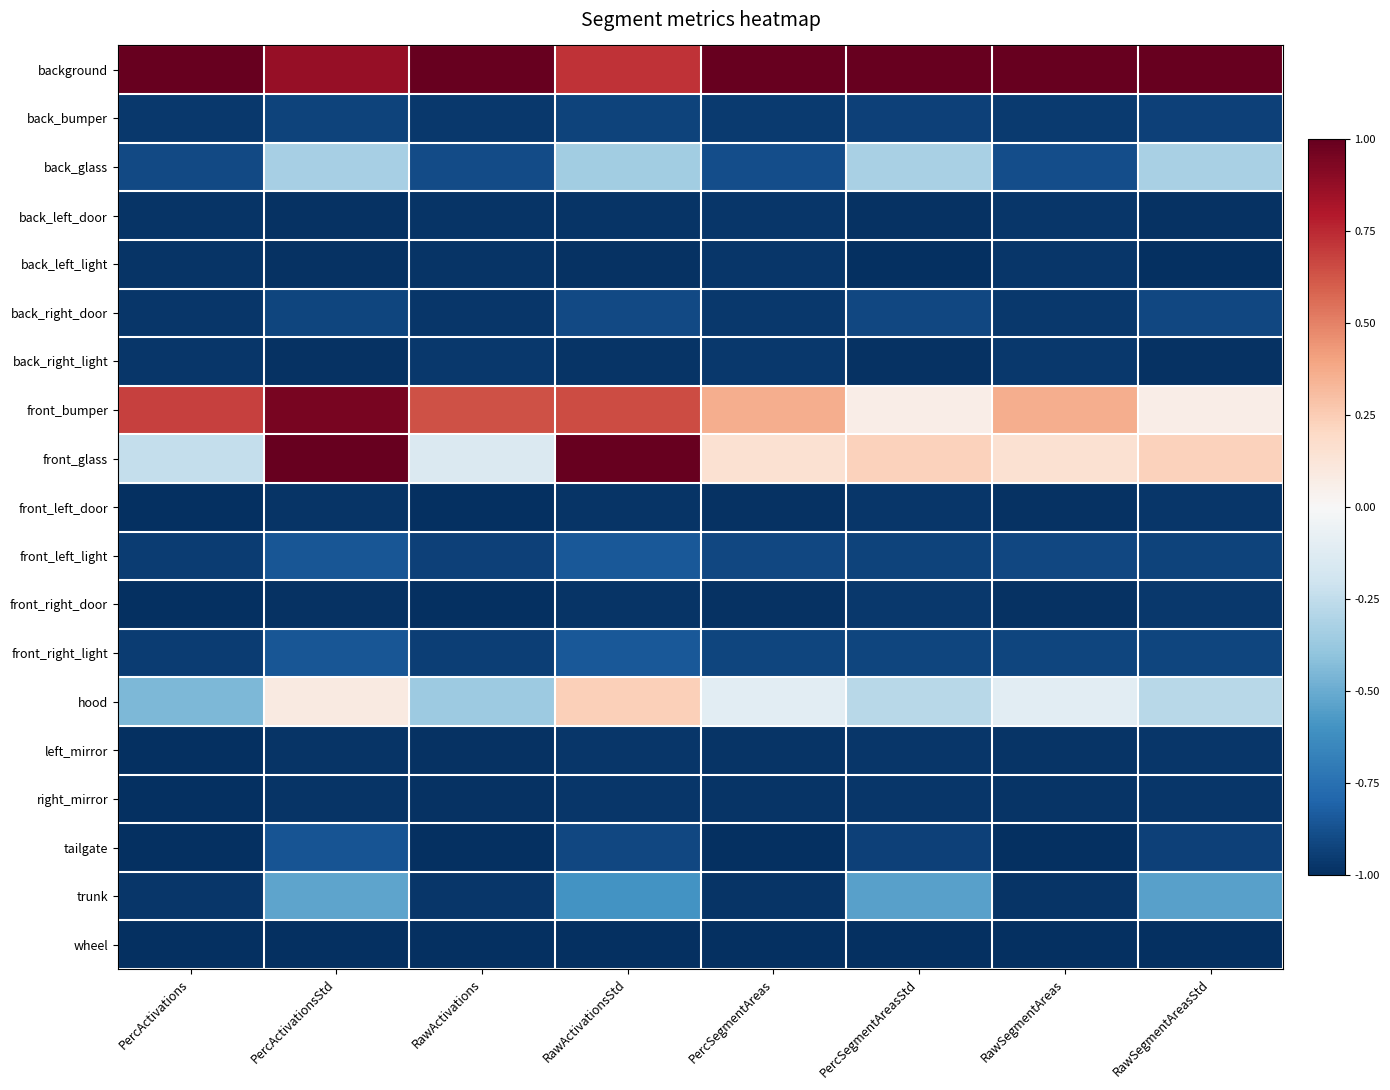

What is the difference between the highest and lowest values at PercSegmentAreasStd?

2.0